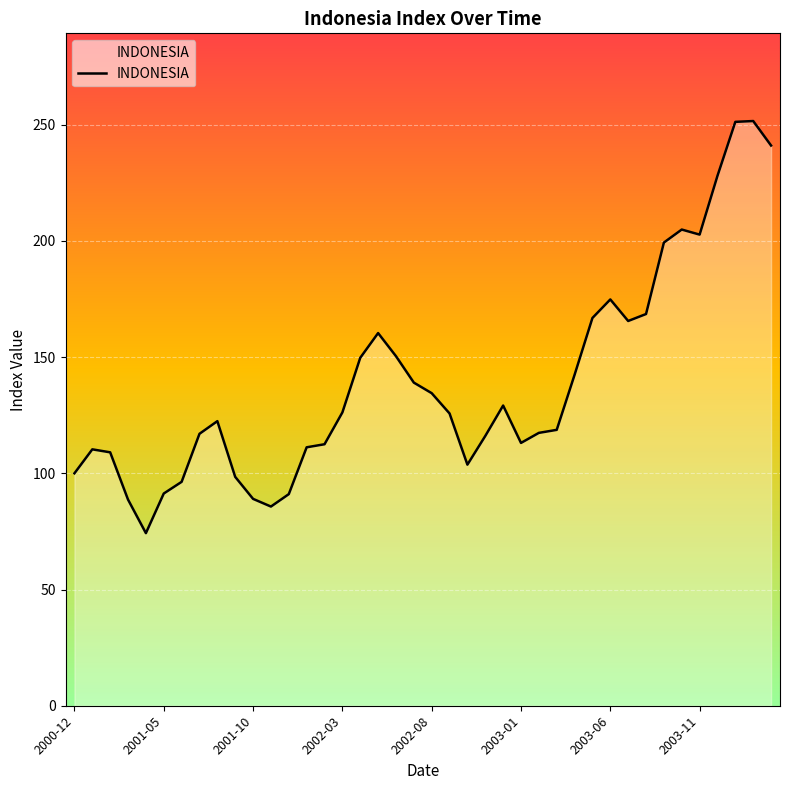

What is the difference between the maximum and minimum values?

177.3